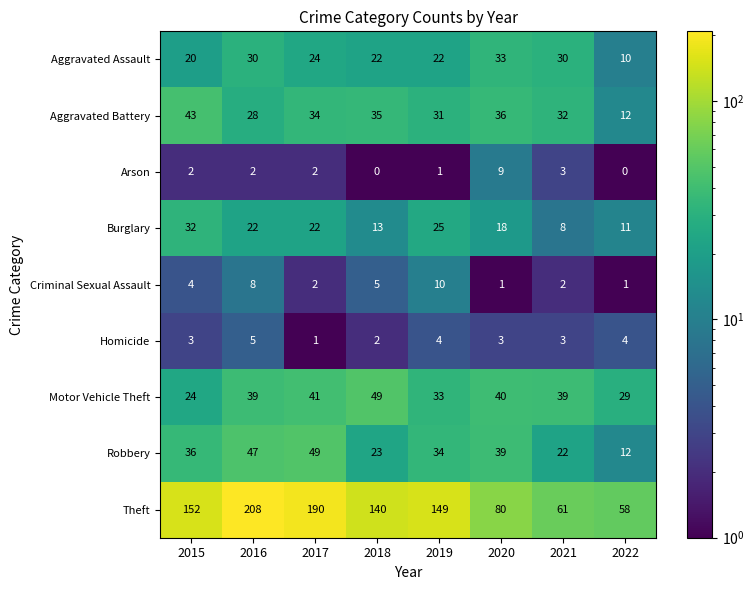

What is the greatest value displayed?

208